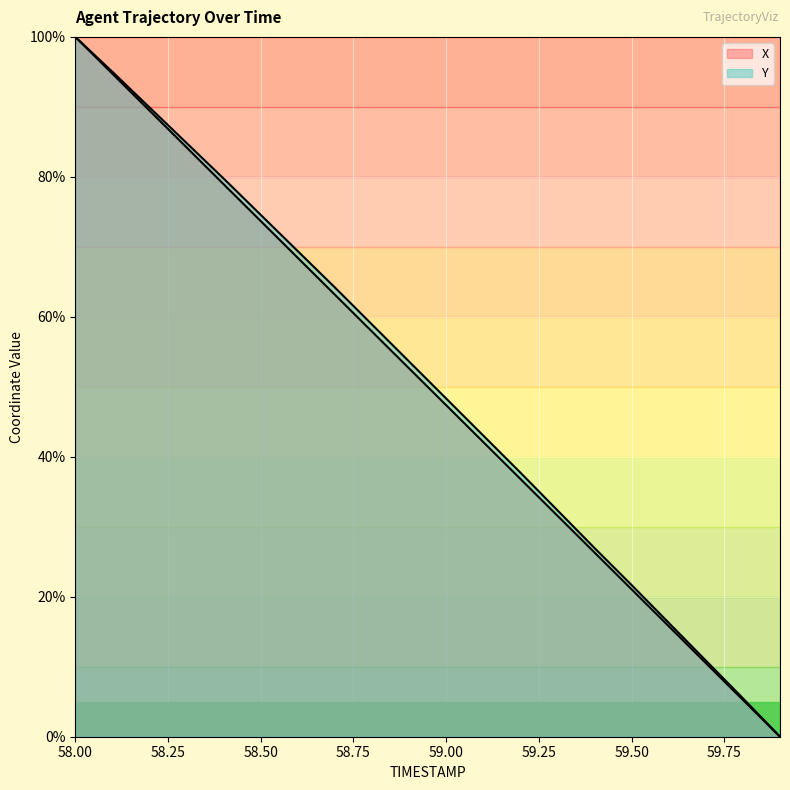

Reading right to left, list all the values displayed in this chart.

X: 0.0	5.3	10.5	15.8	21.1	26.3	31.6	36.8	42.1	47.4	52.6	57.9	63.2	68.4	73.7	78.9	84.2	89.5	94.7	100.0
Y: 0.0	5.5	10.9	16.3	21.7	27.0	32.3	37.7	43.0	48.3	53.6	58.9	64.2	69.4	74.6	79.8	84.8	89.9	95.0	100.0